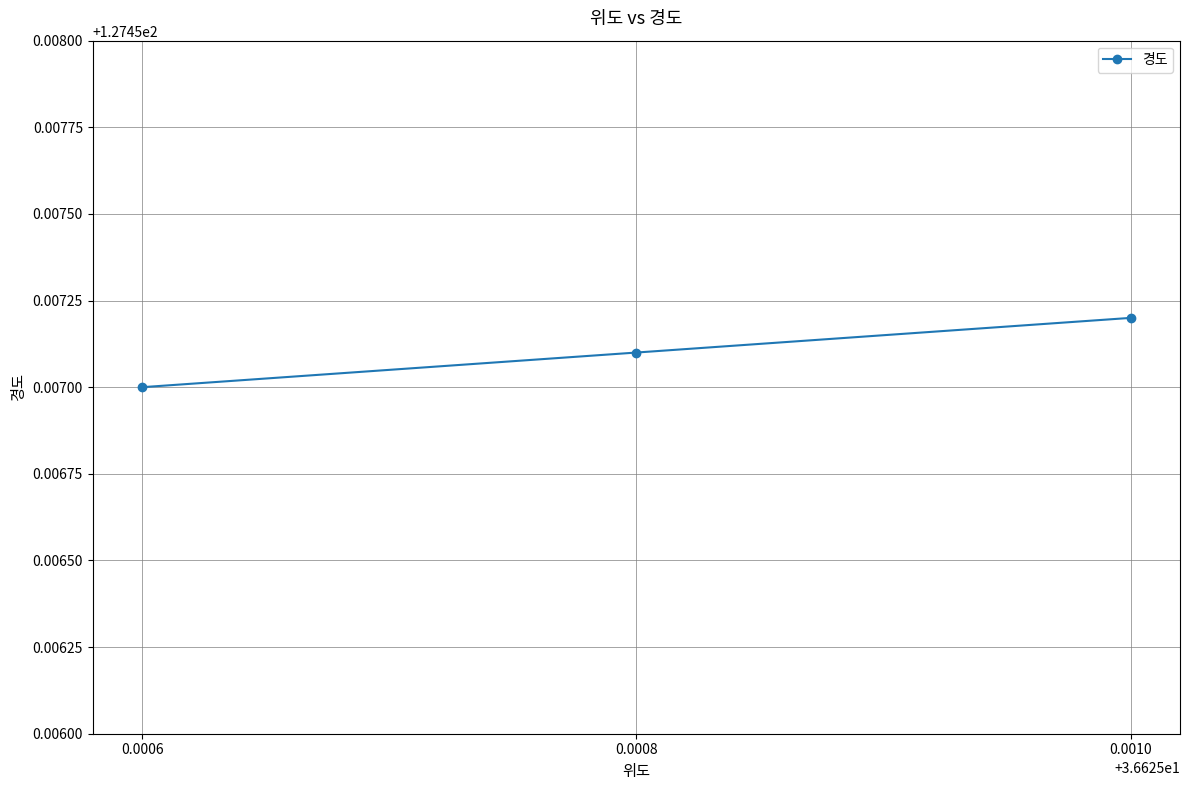

List the labels in order of value, smallest first.

0.0006, 0.0008, 0.0010